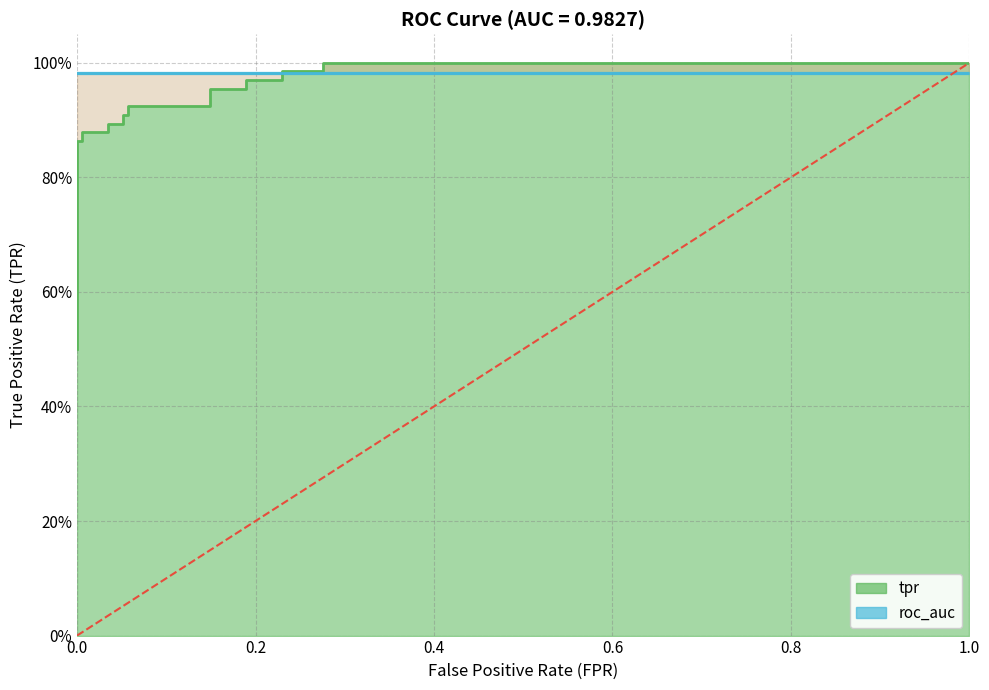

What is the value of the 16th point from the left?

1.0